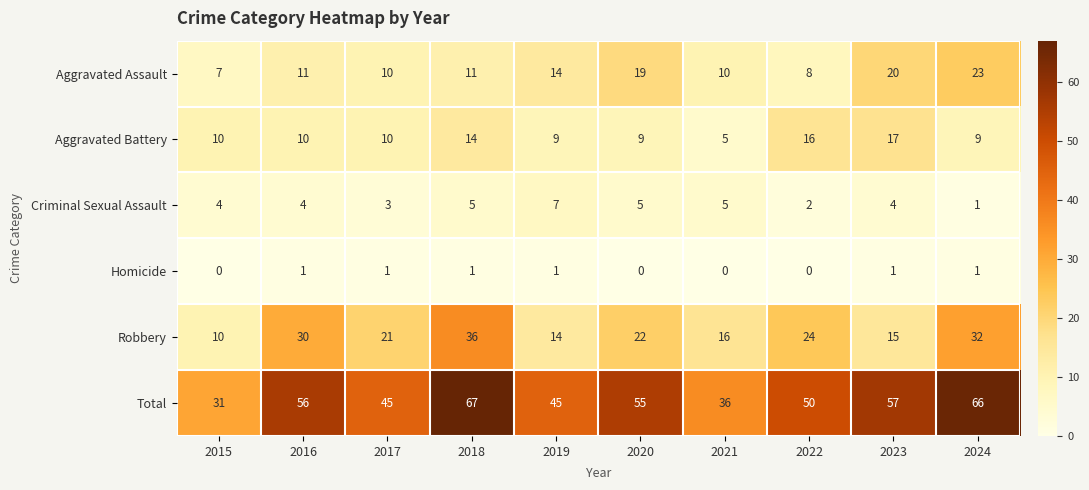

At which category is the sum across all series the highest?

2018